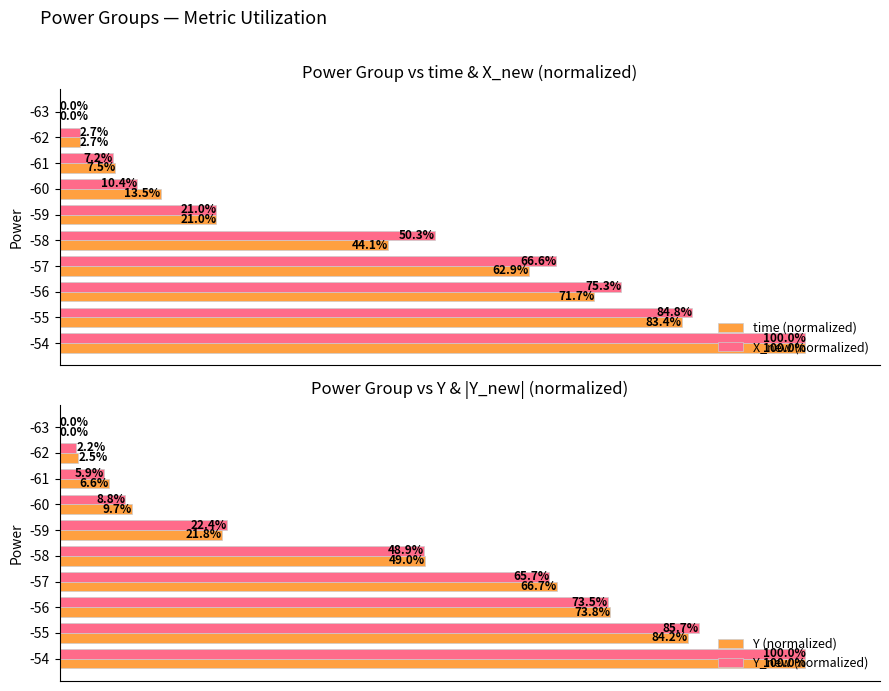

Is the value of time (normalized) at -58 greater than the value of X_new (normalized) at -58?

No